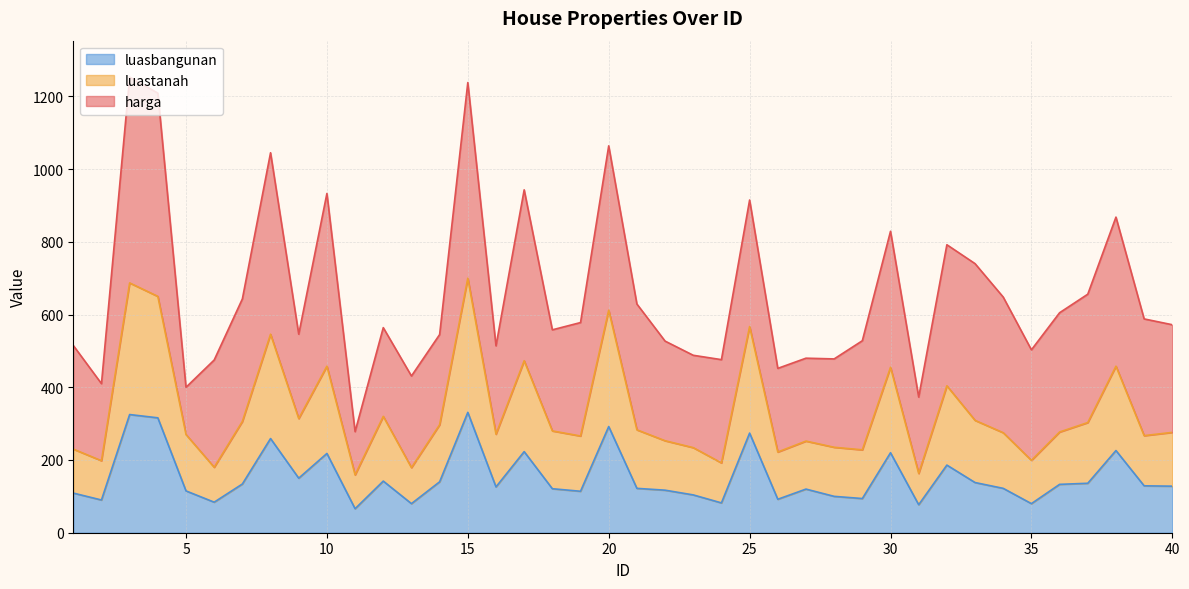

Rank the categories by luastanah value from lowest to highest.

11, 31, 13, 6, 24, 2, 35, 26, 29, 1, 23, 28, 27, 22, 19, 39, 5, 16, 34, 40, 36, 18, 21, 14, 37, 7, 33, 9, 12, 32, 30, 10, 38, 17, 8, 25, 20, 4, 3, 15